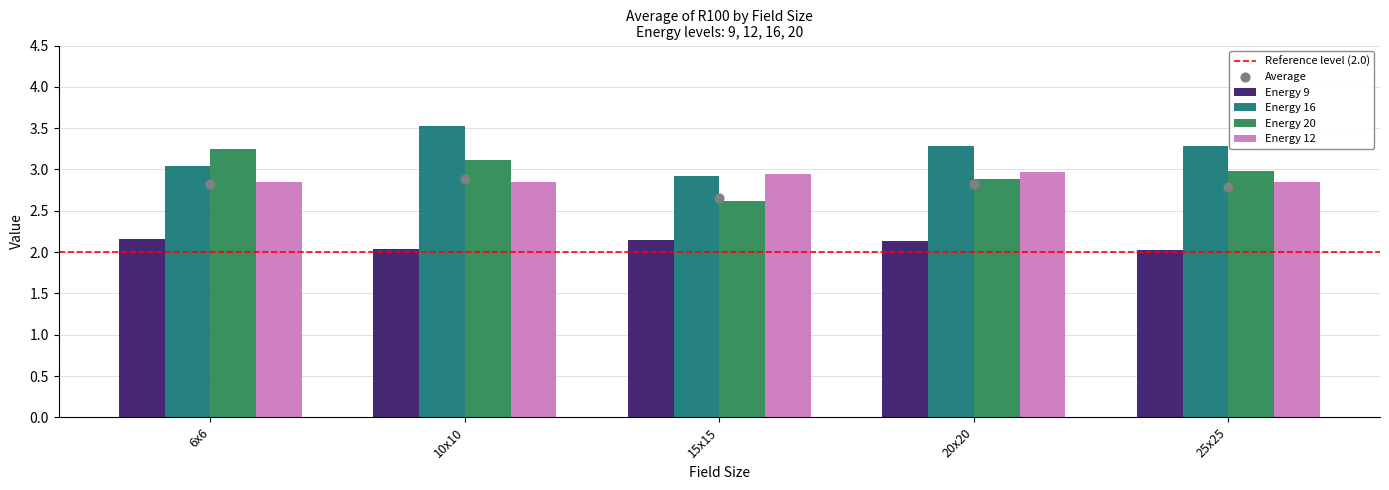

Which series has the largest Y range (max minus min)?

Energy 20